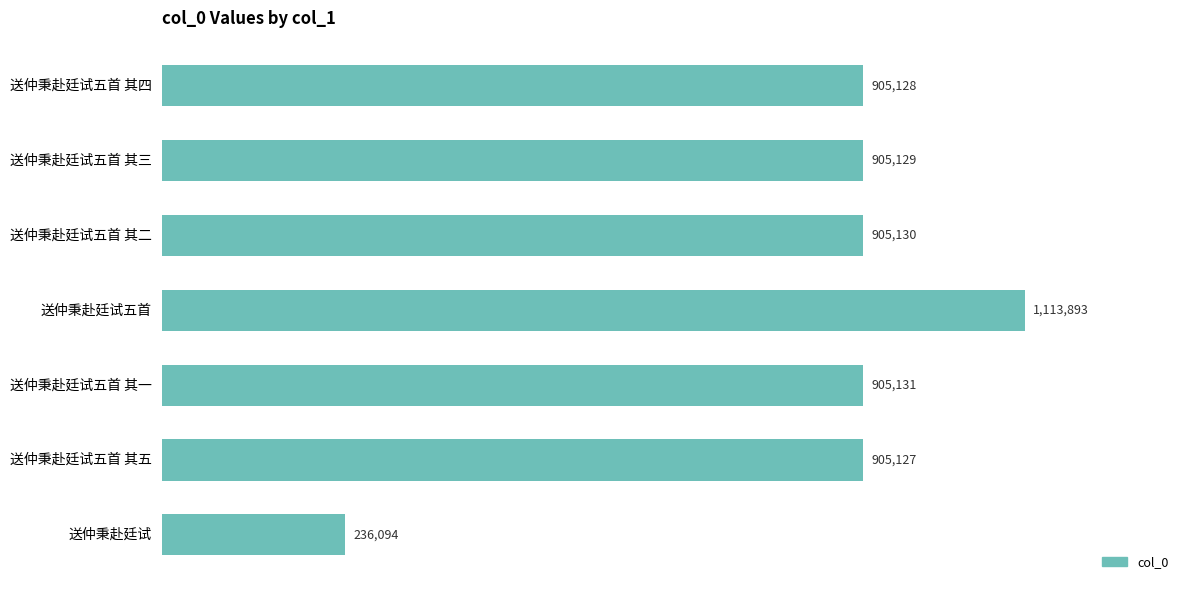

Are the bars horizontal?

Yes